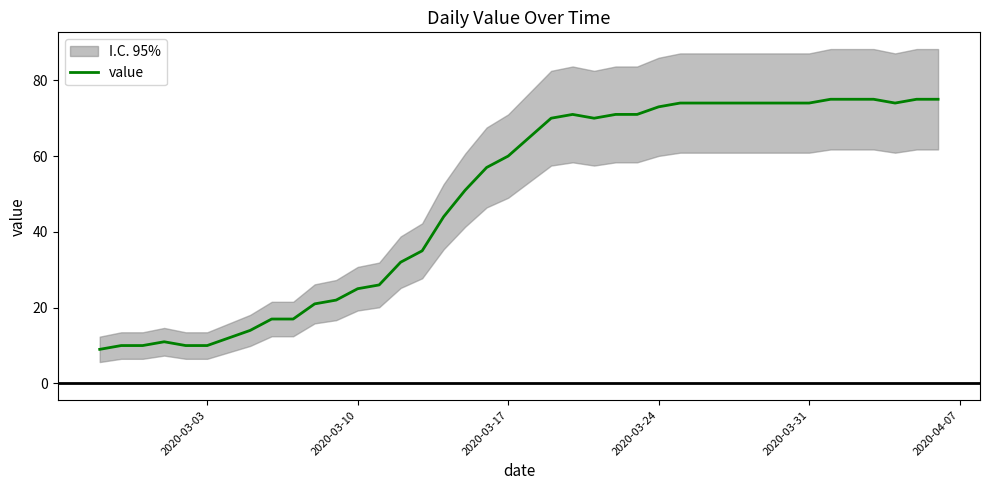

What is the lowest value of the value series?

9